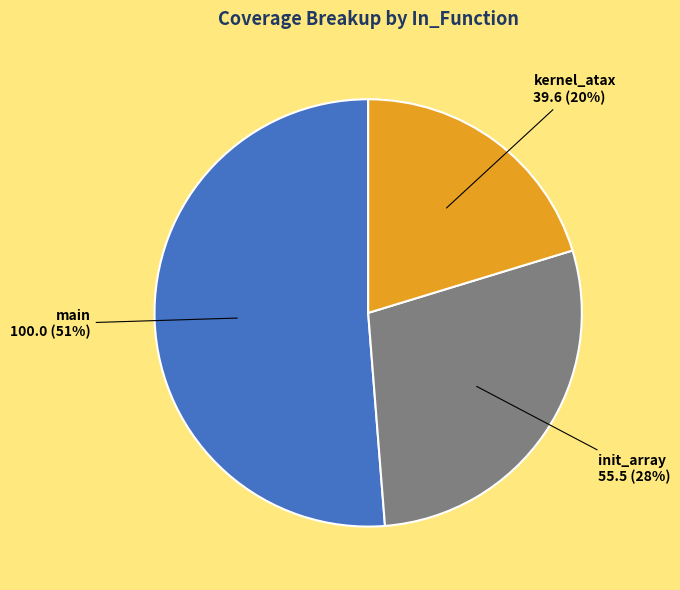

Between kernel_atax and init_array, which is larger?

init_array